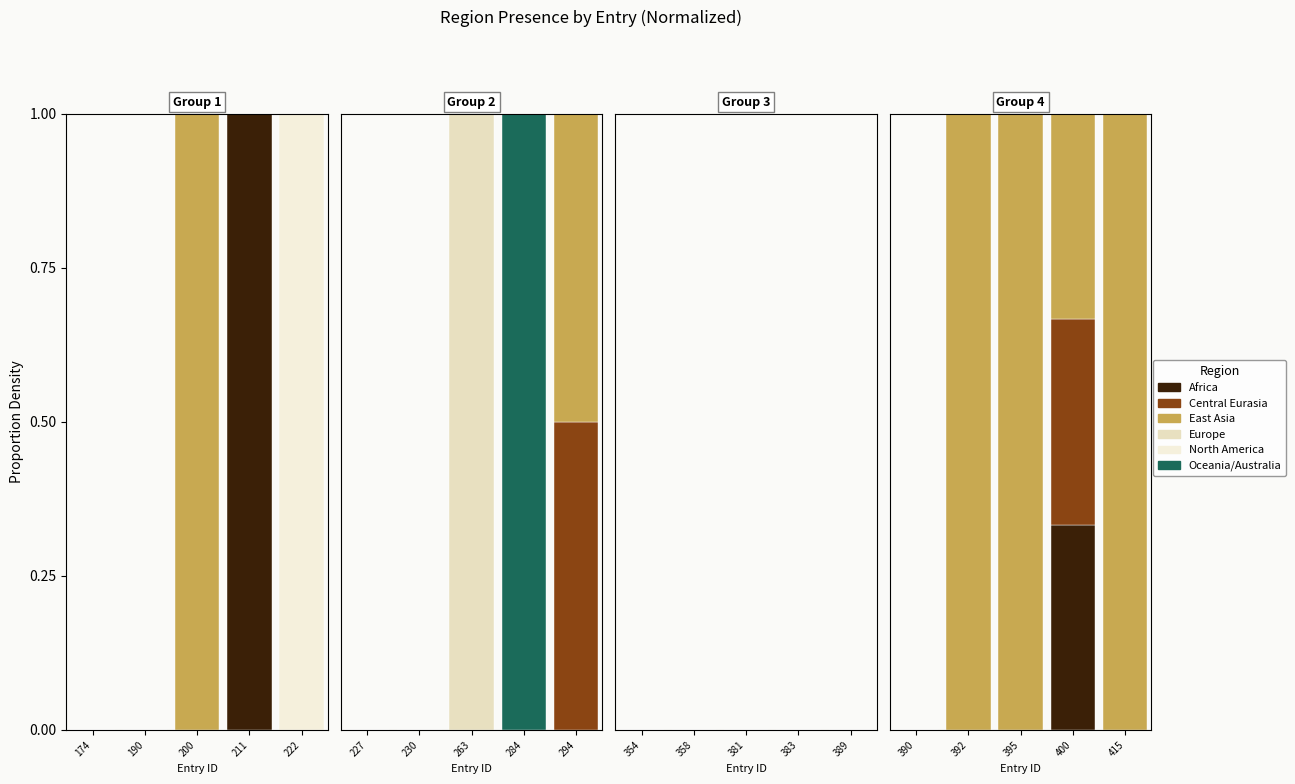

Which series has the largest total across all categories?

East Asia